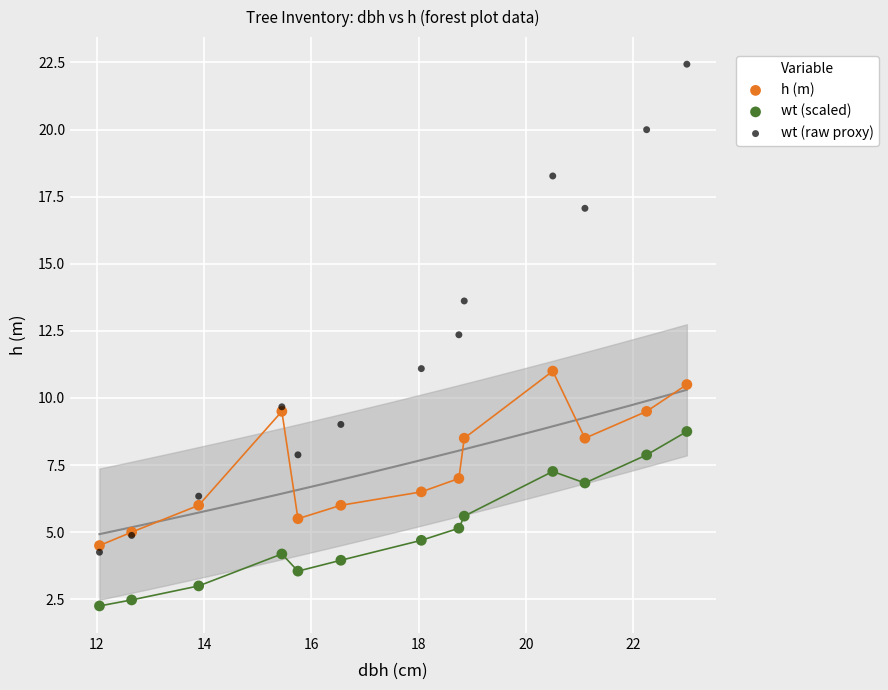

Which series contains the highest Y value?

wt (raw proxy)